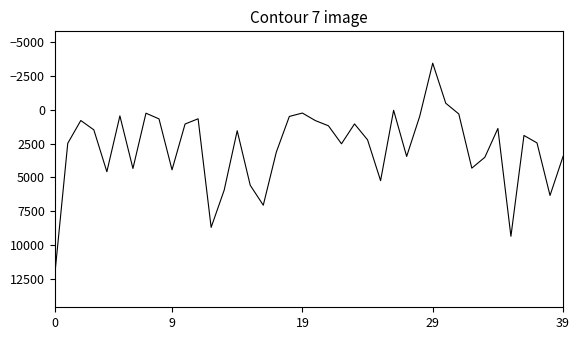

What is the maximum value shown in the chart?

12257.4